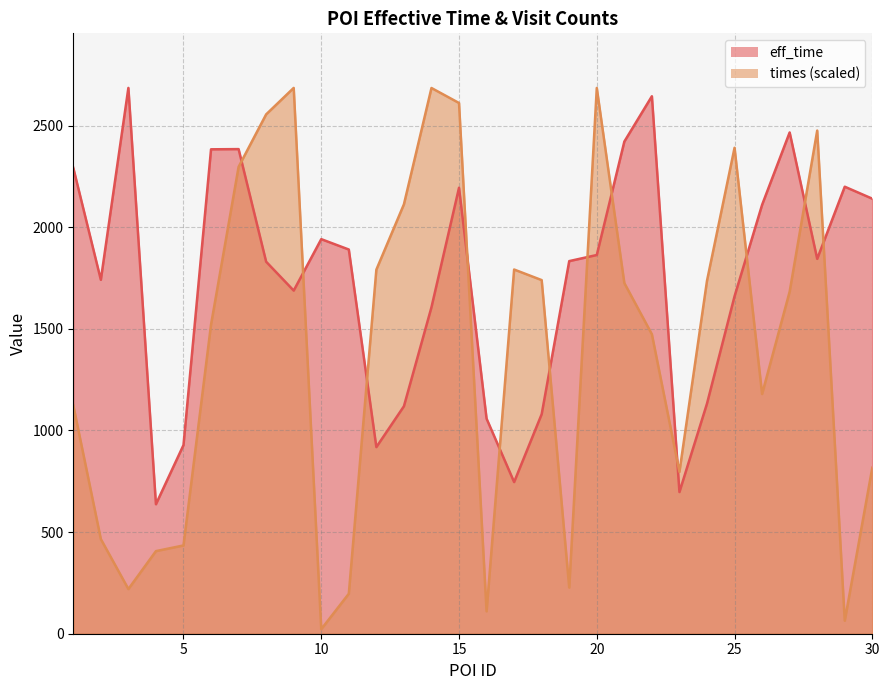

Rank the categories by times value from lowest to highest.

10, 29, 16, 11, 3, 19, 4, 5, 2, 23, 30, 1, 26, 22, 6, 27, 21, 24, 18, 12, 17, 13, 7, 25, 28, 8, 15, 14, 20, 9